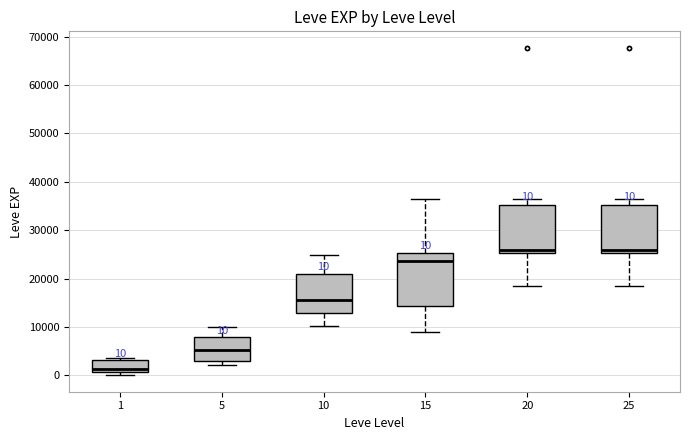

Which box has the lowest median line?

1